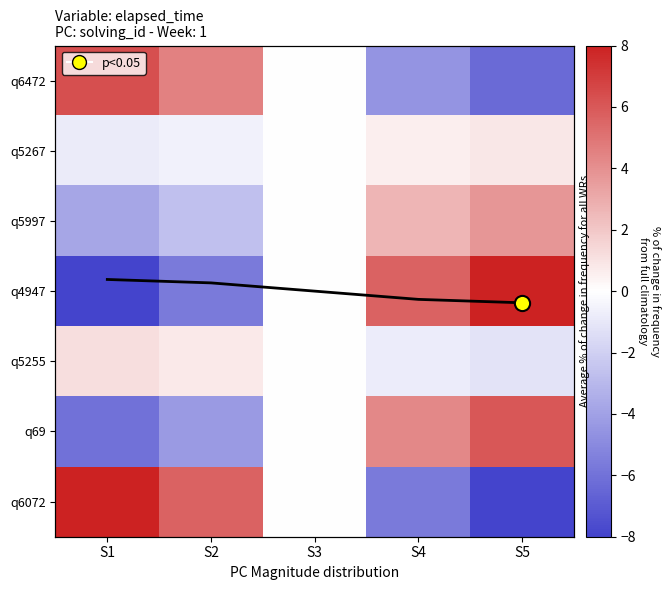

Rank the series at S3 from highest to lowest value.

avg overlay, q6072, q6472, q5255, q5267, q5997, q69, q4947